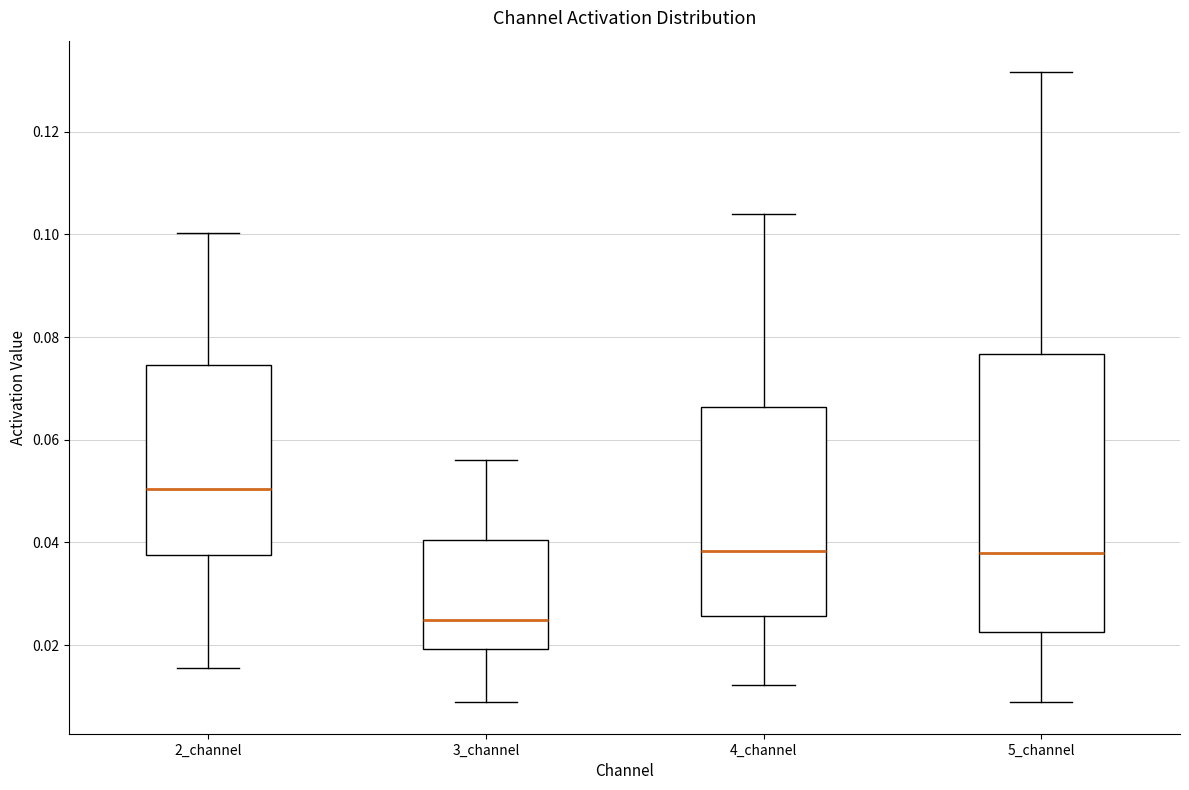

Comparing the boxes themselves (not the whiskers), which one is the tallest?

5_channel